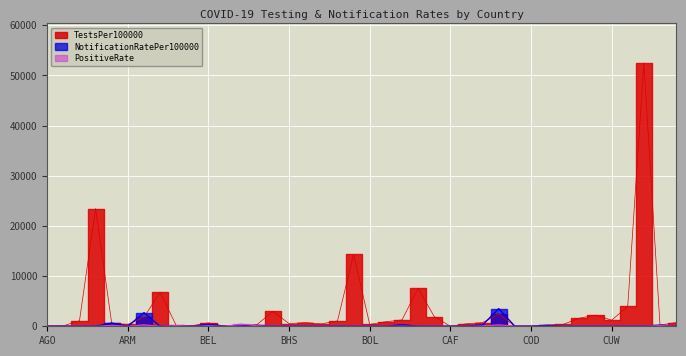

True or false: TestsPer100000 has a value of 2214.0 at CUB.

True